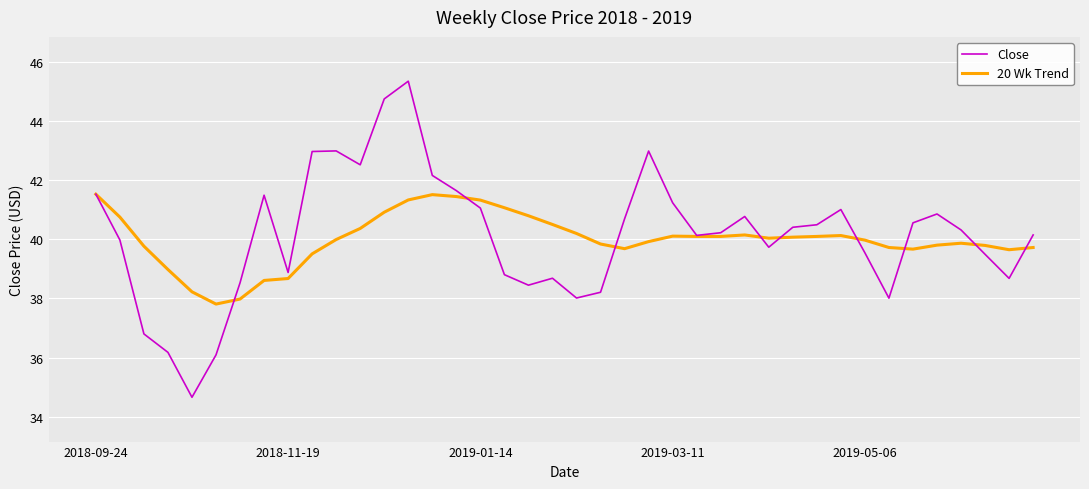

Which series has the widest spread of values?

Close